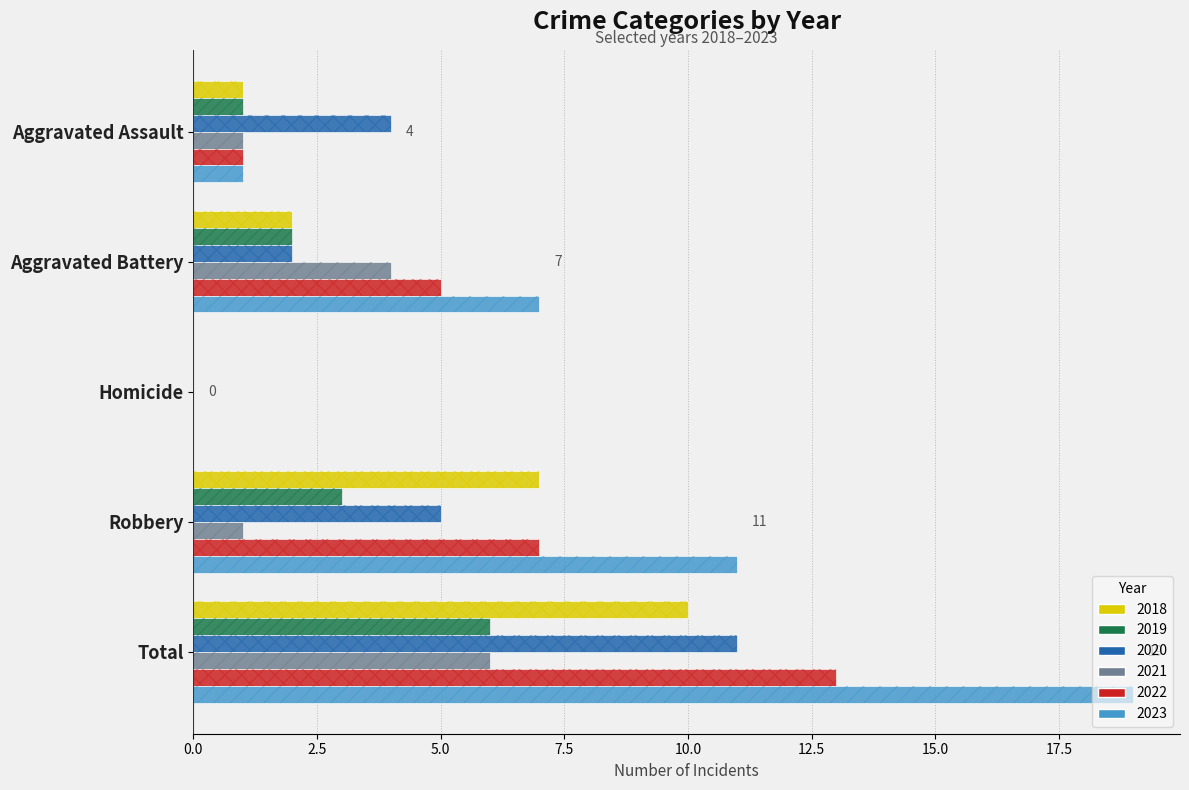

Rank the series at Aggravated Assault from lowest to highest value.

2018, 2019, 2021, 2022, 2023, 2020